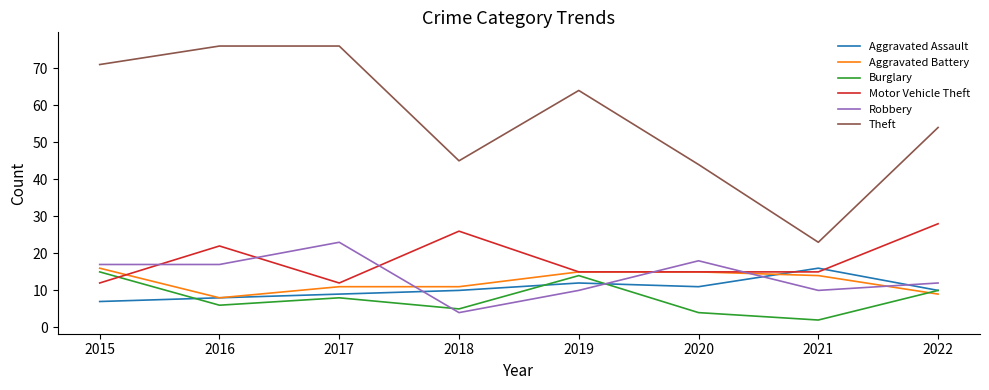

True or false: Motor Vehicle Theft has a value of 15 at 2020.

True